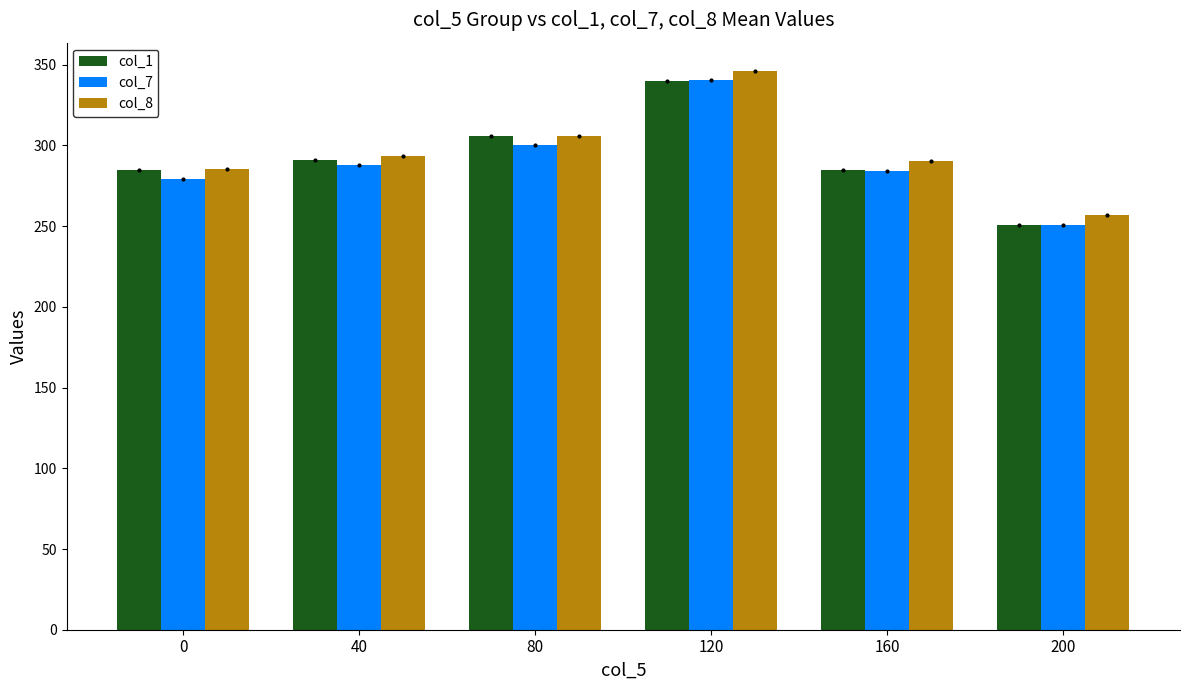

At which category is the sum across all series the highest?

120